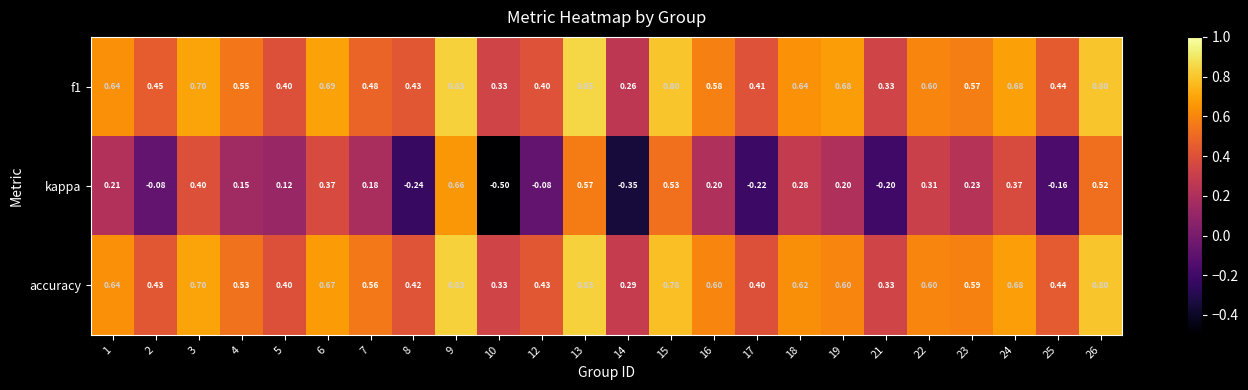

At how many categories does at least one series exceed 0?

24